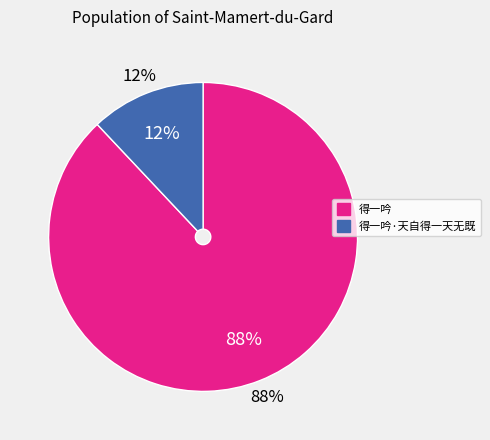

To the nearest percent, what portion does 得一吟 represent?

88%